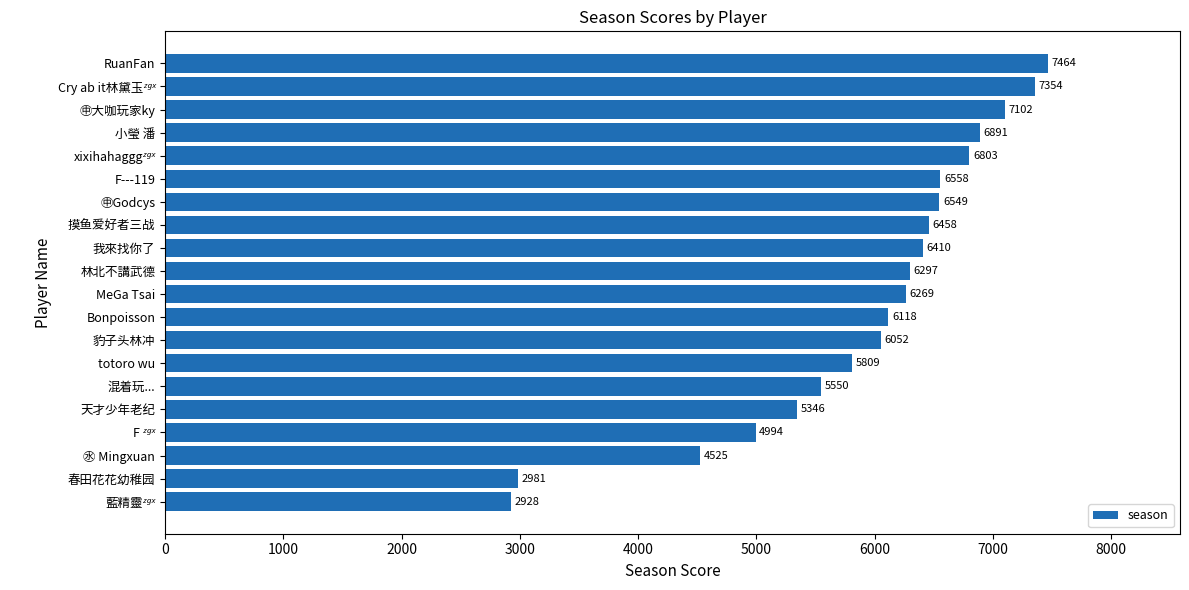

Reading bottom to top, list all the values displayed in this chart.

2928	2981	4525	4994	5346	5550	5809	6052	6118	6269	6297	6410	6458	6549	6558	6803	6891	7102	7354	7464